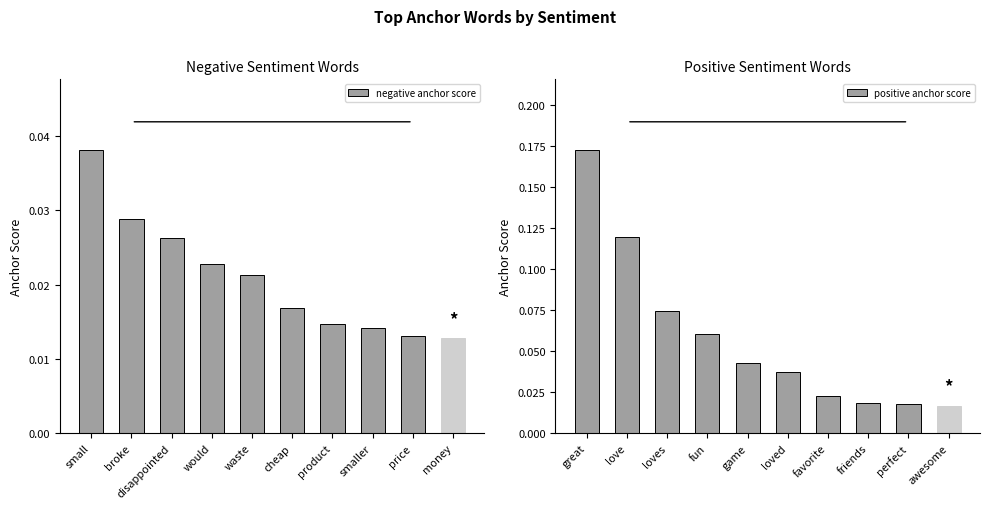

What is the average value of the positive anchor score series?

0.1